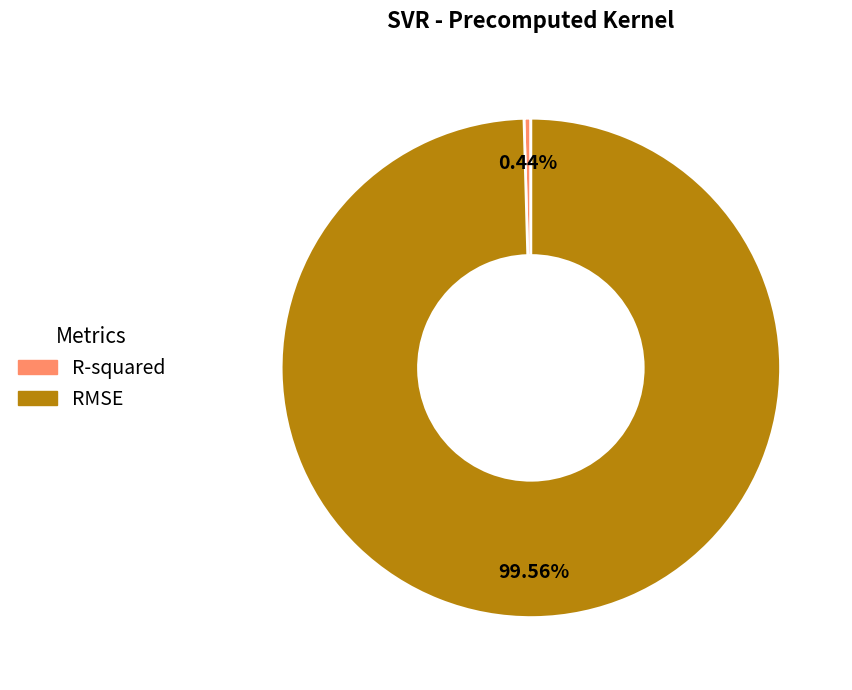

Rank the categories by value from highest to lowest.

RMSE, R-squared